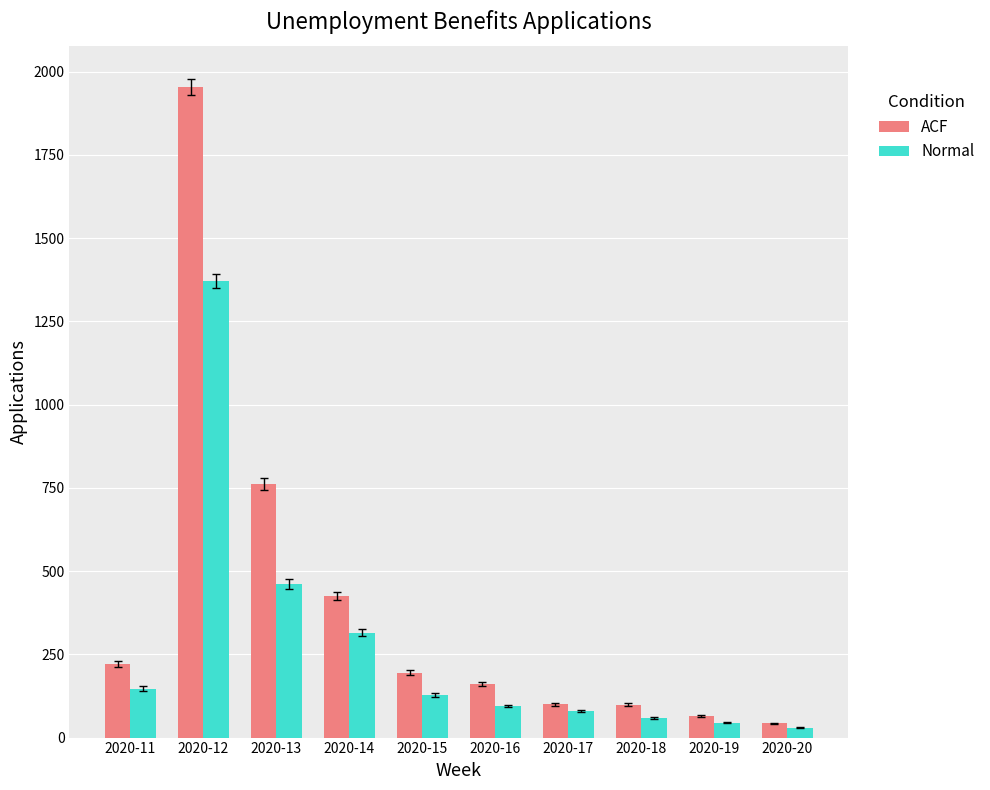

Count the number of data series in this chart.

2